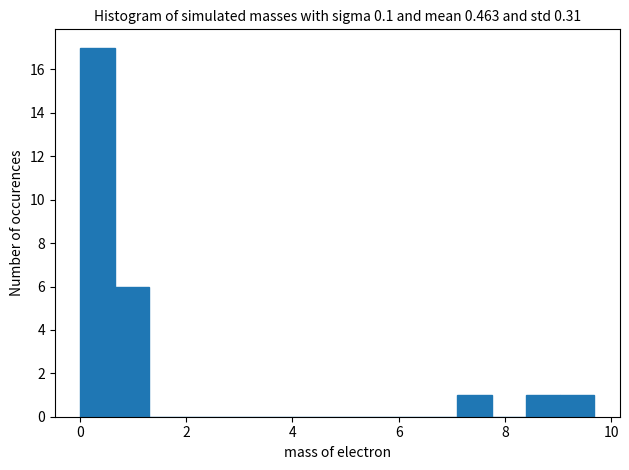

Around what value on the x-axis is the tallest bar? Give the approximate position of its centre, as read against the axis.

0.4